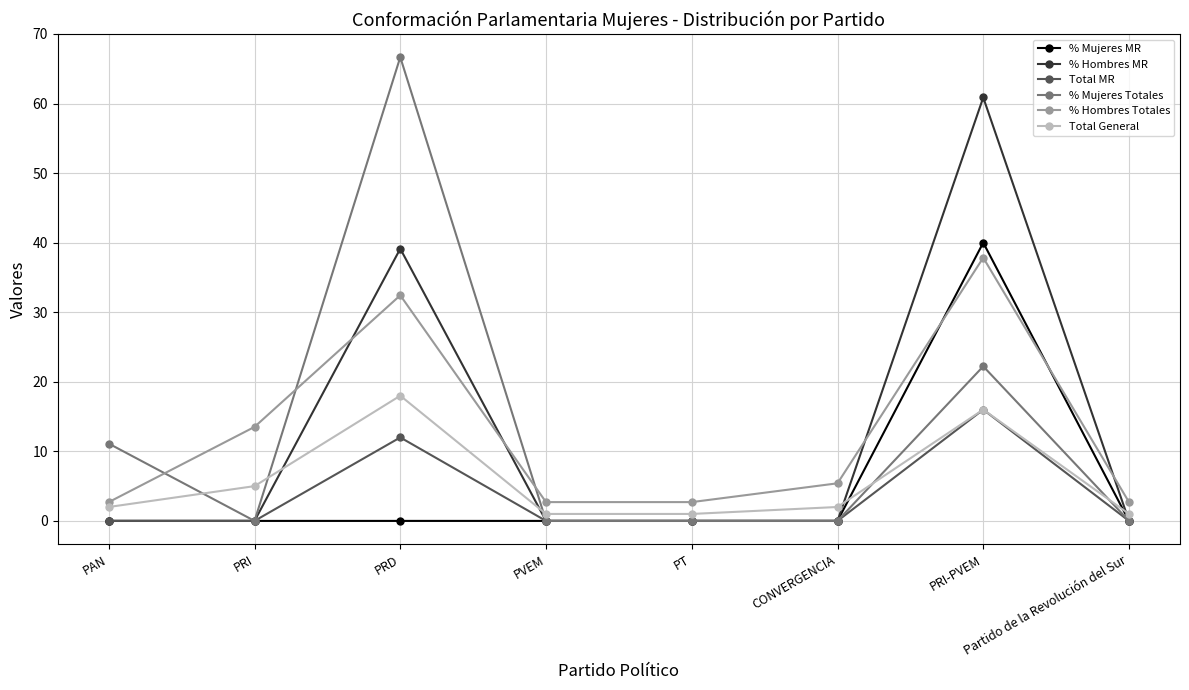

Is the value of % Mujeres MR at PRI greater than the value of Total MR at PRD?

No